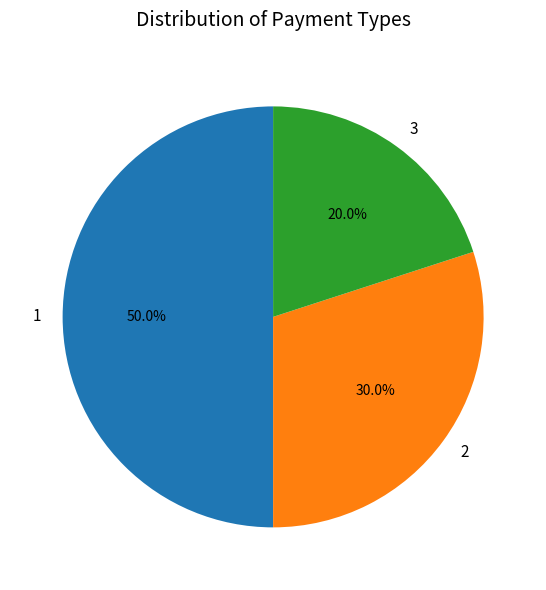

Which slice is the smallest?

3